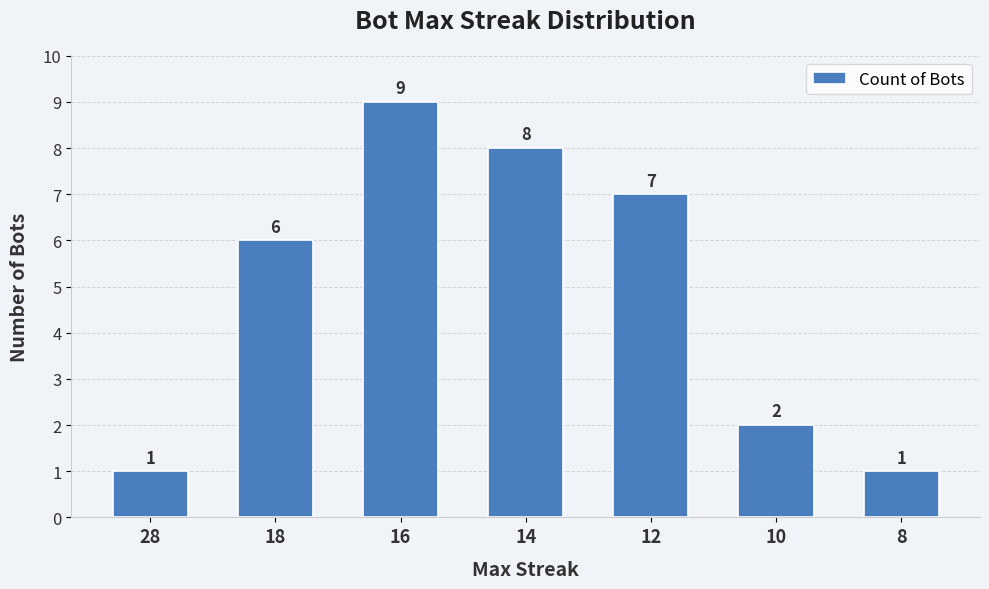

What is the sum of all values?

34